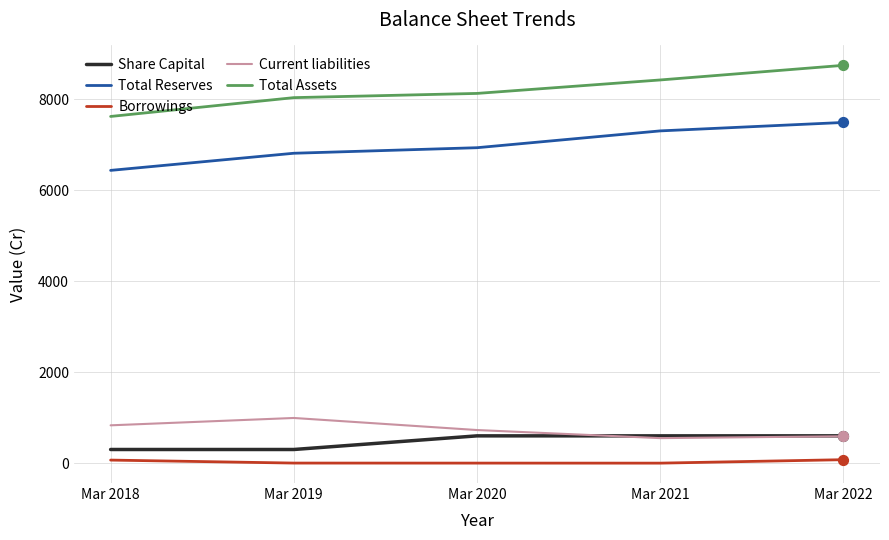

What are all the series names shown in the legend?

Share Capital, Total Reserves, Borrowings, Current liabilities, Total Assets